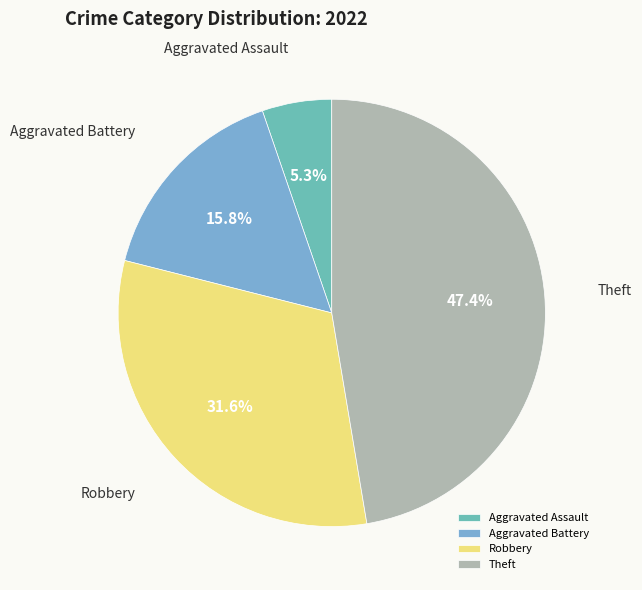

What portion of the pie excludes Aggravated Battery?

84.2%